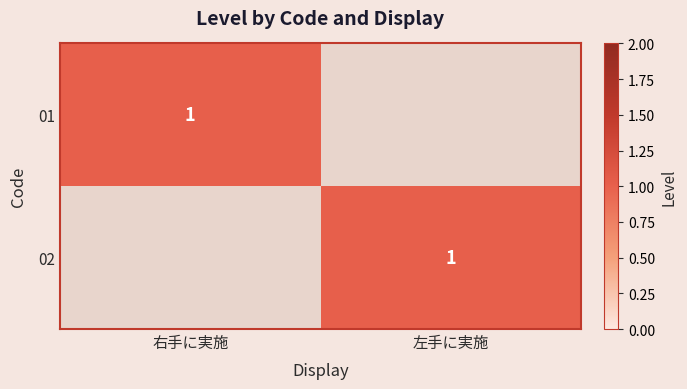

True or false: 02 has a value of 2 at 左手に実施.

False